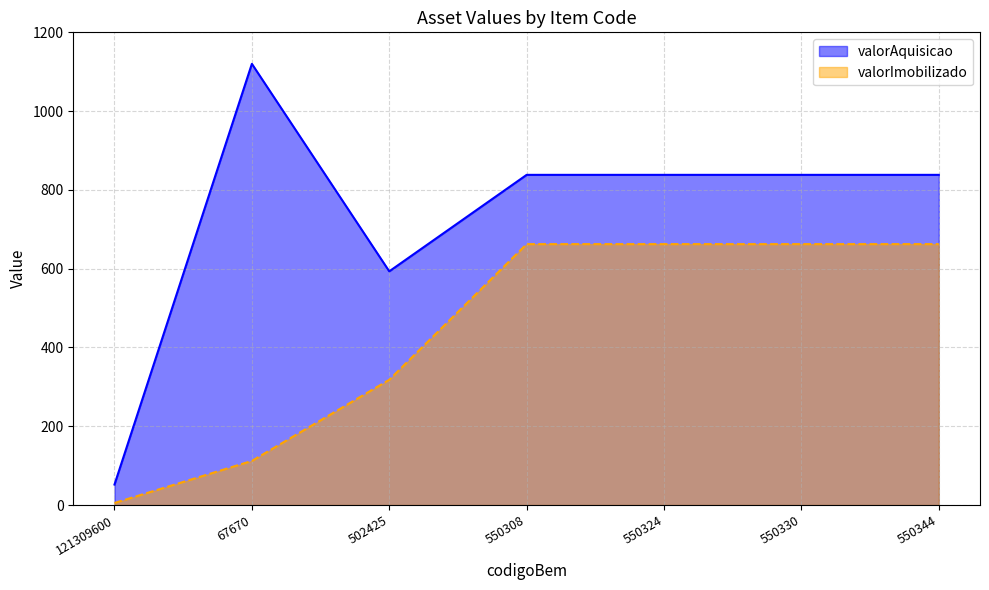

Between 502425 and 550324, which series saw the biggest shift?

valorImobilizado